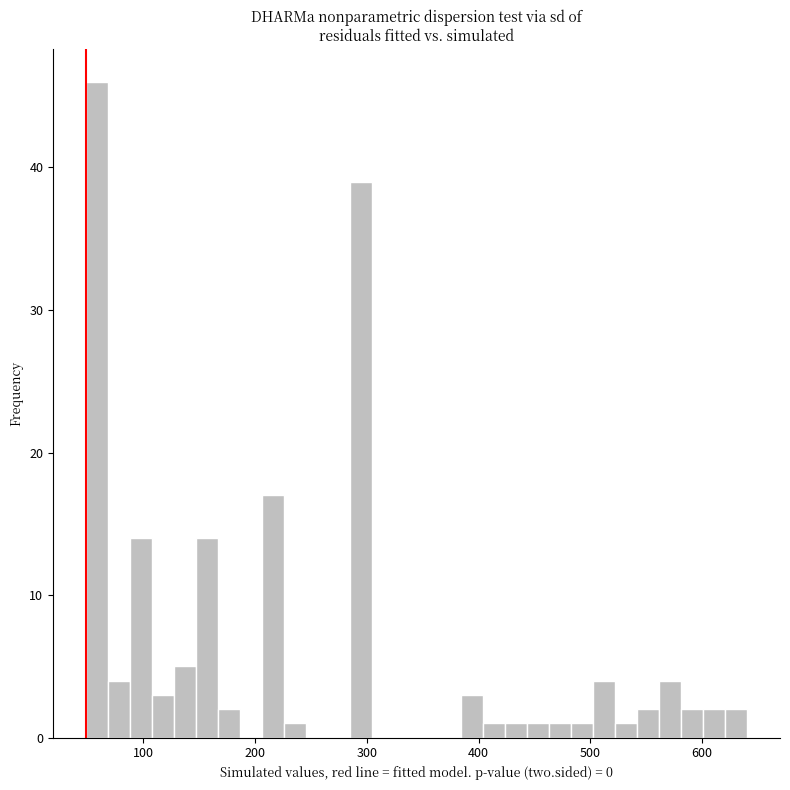

Read against the x-axis, roughly where is the centre of the tallest bar?

60